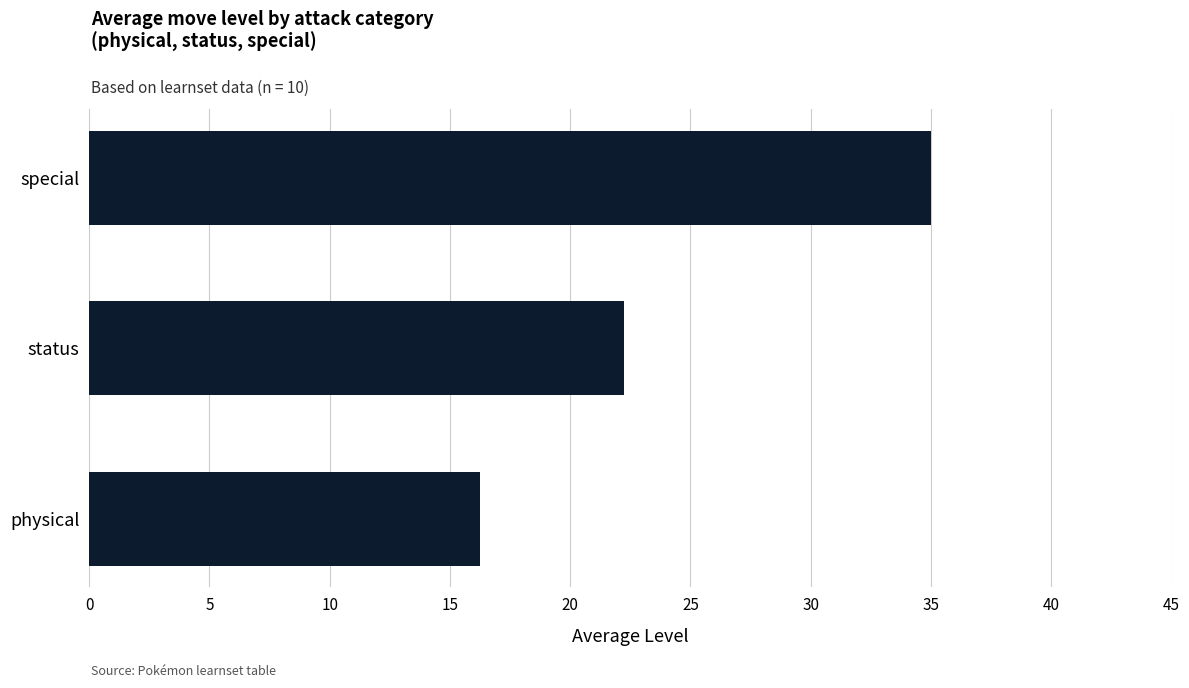

List the labels in order of value, smallest first.

physical, status, special